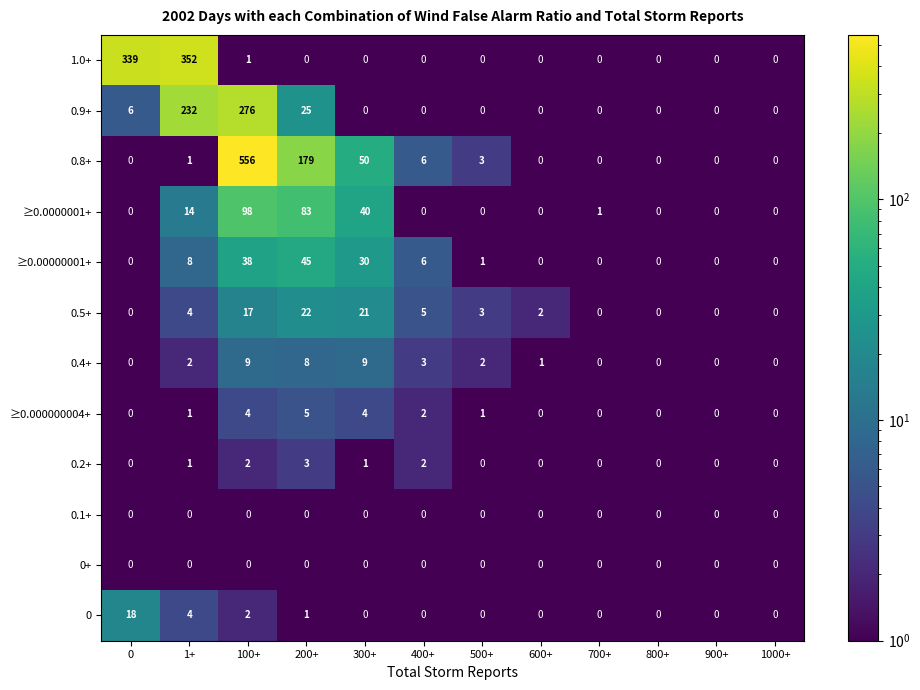

Which series has the widest spread of values?

0.8+